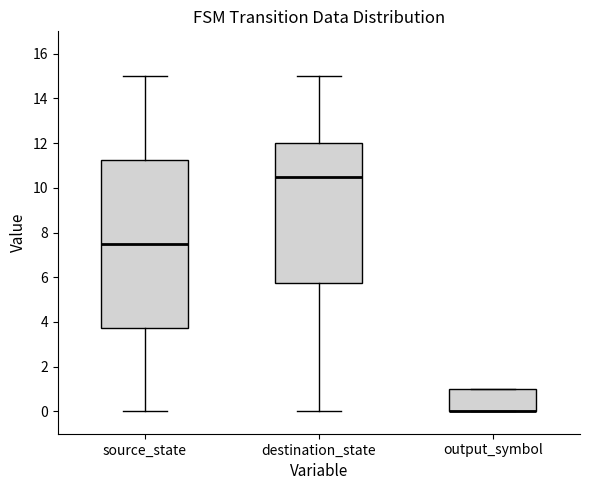

Reading left to right, read every box against the y-axis: the position of its median line, the range the box covers, and the ends of its whiskers. The values are not printed on the chart, so give them approximately, as read against the axis.

source_state: median 7.6, box 3.8 to 11.2, whiskers 0.0 to 15.0
destination_state: median 10.6, box 5.8 to 12.0, whiskers 0.0 to 15.0
output_symbol: median 0.0 (drawn on the box's lower edge), box 0.0 to 1.0, whiskers 0.0 to 1.0